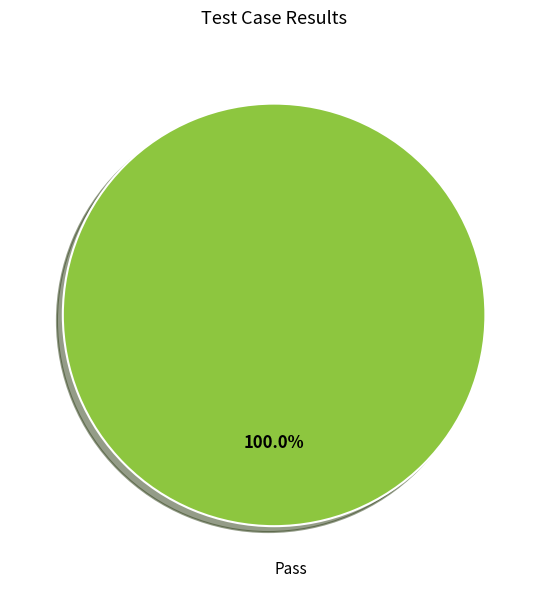

Does any single category account for the majority?

Yes